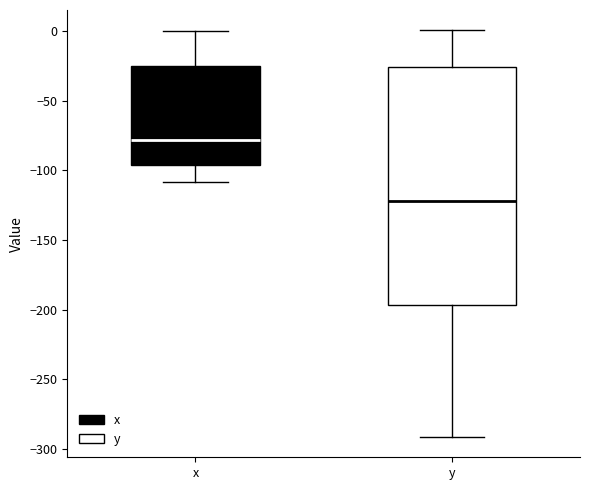

Where does the lower whisker of the box for x end on the y-axis? The values are not printed on the chart, so give them approximately, as read against the axis.

-110